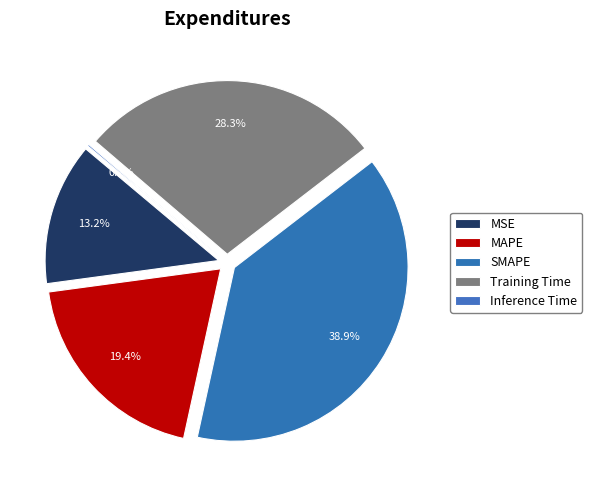

To the nearest percent, what portion does MAPE represent?

19%